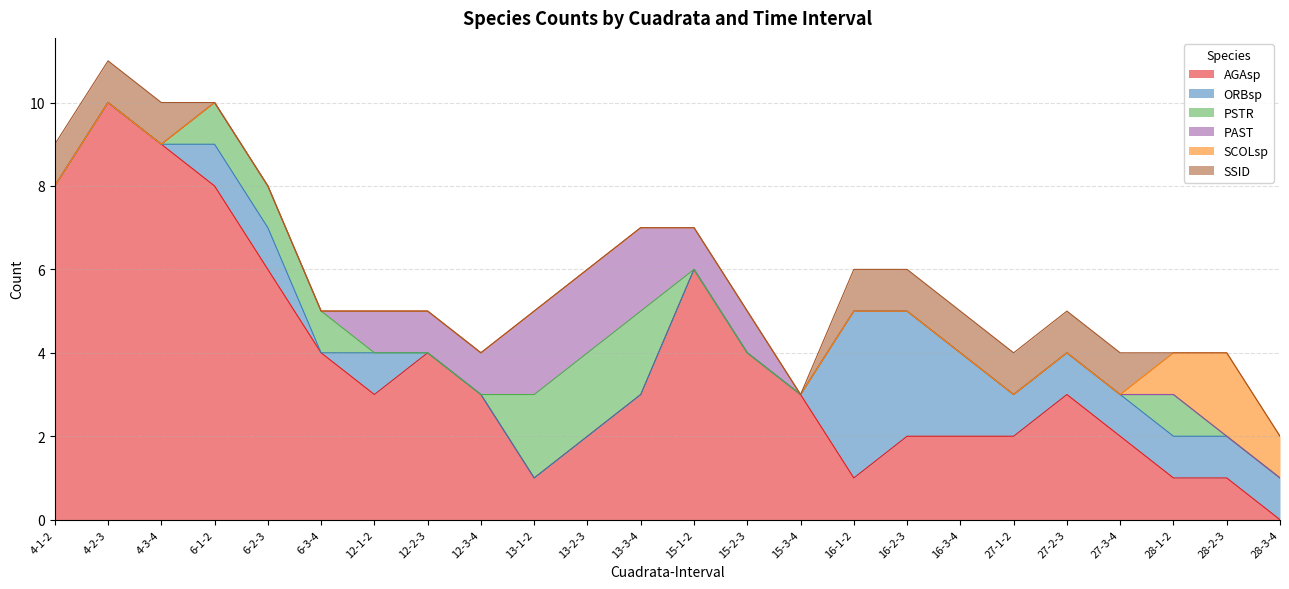

What position from the left is 13-2-3?

11